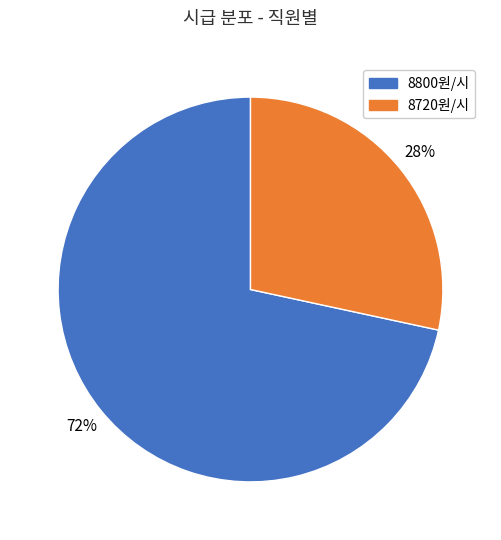

How many segments does this pie chart have?

2